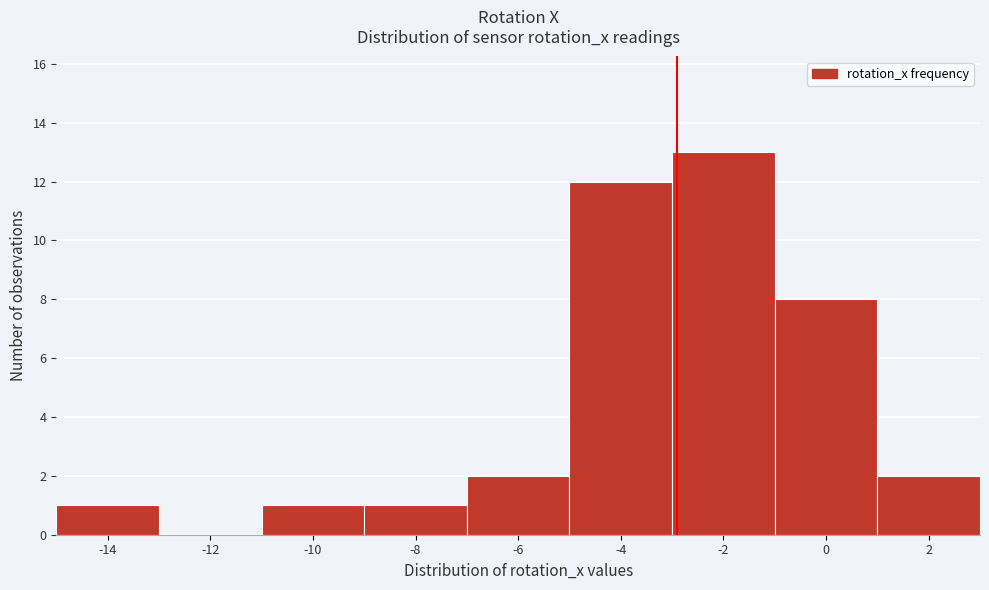

Reading left to right, what are all the values shown in this chart?

-14=1	-12=0	-10=1	-8=1	-6=2	-4=12	-2=13	0=8	2=2